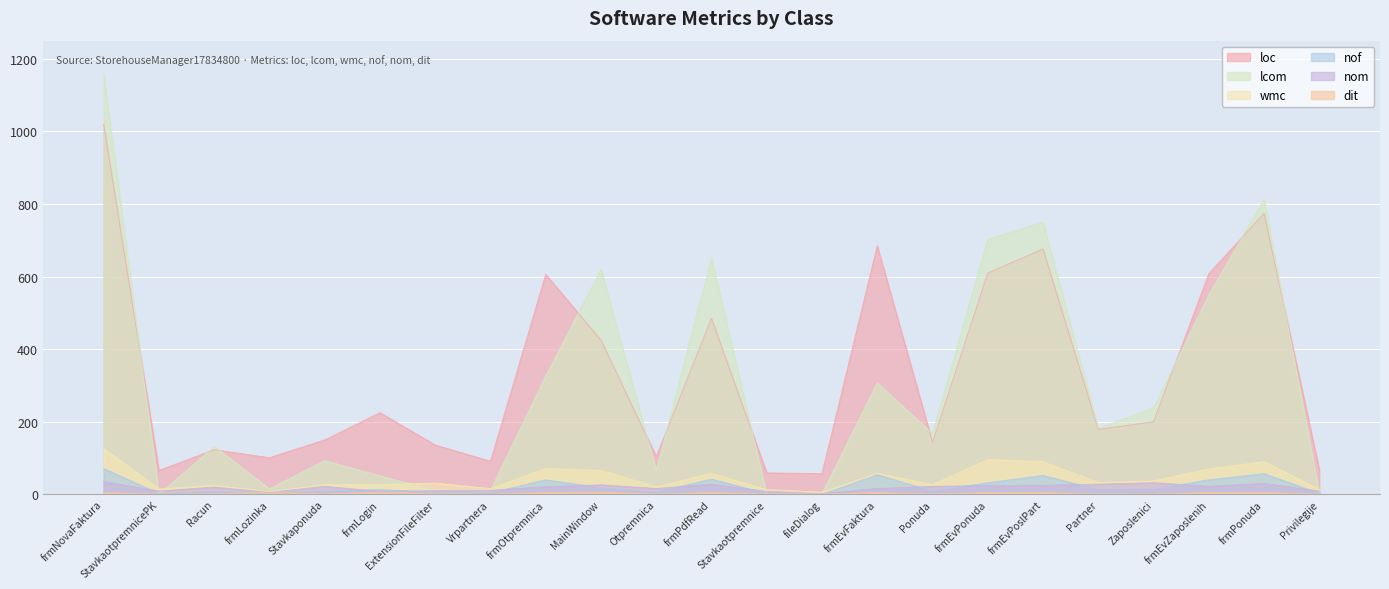

Which category has the highest value in the loc series?

frmNovaFaktura